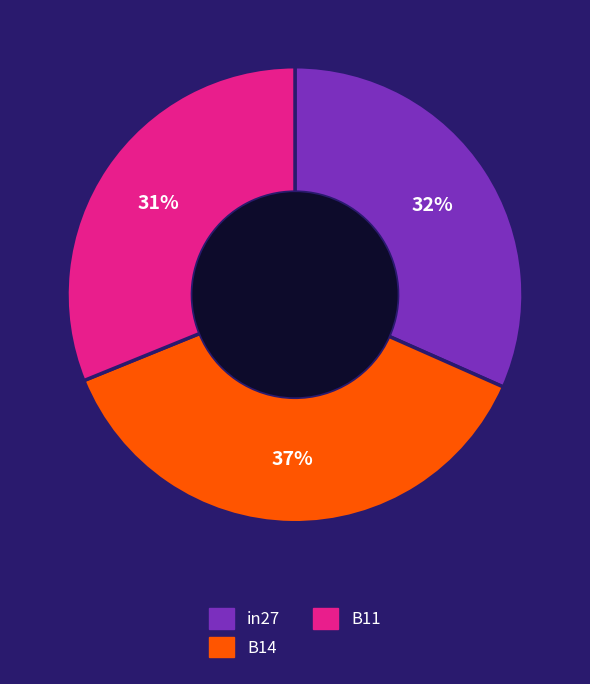

Between in27 and B14, which is larger?

B14